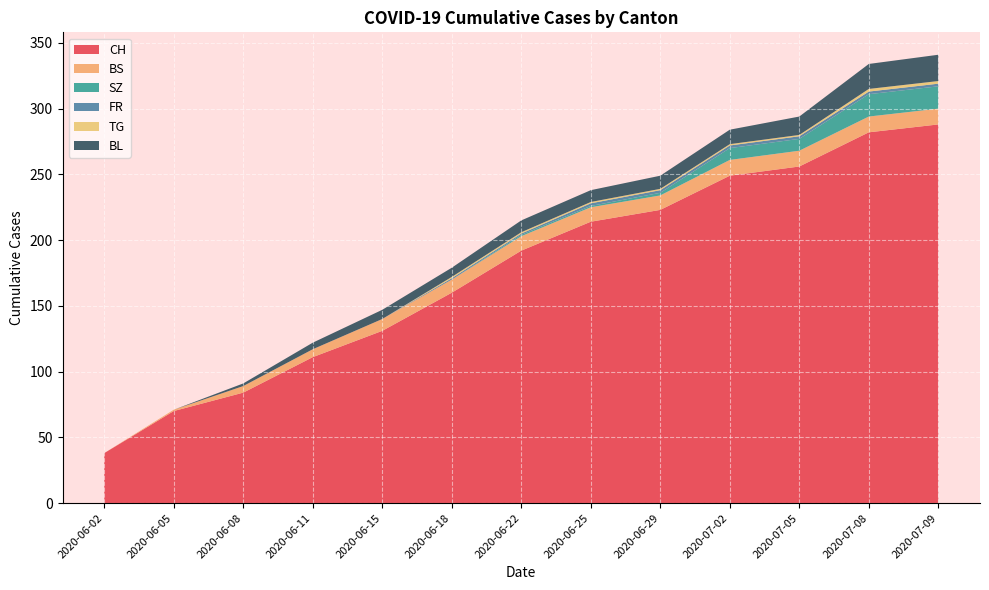

Reading right to left, list all the values displayed in this chart.

CH: 2020-07-09=288	2020-07-08=282	2020-07-05=256	2020-07-02=249	2020-06-29=223	2020-06-25=214	2020-06-22=192	2020-06-18=160	2020-06-15=131	2020-06-11=111	2020-06-08=84	2020-06-05=70	2020-06-02=38
BS: 2020-07-09=12	2020-07-08=12	2020-07-05=12	2020-07-02=12	2020-06-29=11	2020-06-25=11	2020-06-22=11	2020-06-18=10	2020-06-15=9	2020-06-11=6	2020-06-08=5	2020-06-05=1	2020-06-02=0
SZ: 2020-07-09=17	2020-07-08=17	2020-07-05=9	2020-07-02=9	2020-06-29=2	2020-06-25=1	2020-06-22=1	2020-06-18=0	2020-06-15=0	2020-06-11=0	2020-06-08=0	2020-06-05=0	2020-06-02=0
FR: 2020-07-09=2	2020-07-08=2	2020-07-05=2	2020-07-02=2	2020-06-29=2	2020-06-25=2	2020-06-22=1	2020-06-18=1	2020-06-15=0	2020-06-11=0	2020-06-08=0	2020-06-05=0	2020-06-02=0
TG: 2020-07-09=2	2020-07-08=2	2020-07-05=1	2020-07-02=1	2020-06-29=1	2020-06-25=1	2020-06-22=1	2020-06-18=1	2020-06-15=0	2020-06-11=0	2020-06-08=0	2020-06-05=0	2020-06-02=0
BL: 2020-07-09=20	2020-07-08=19	2020-07-05=14	2020-07-02=11	2020-06-29=10	2020-06-25=9	2020-06-22=9	2020-06-18=7	2020-06-15=7	2020-06-11=5	2020-06-08=2	2020-06-05=0	2020-06-02=0